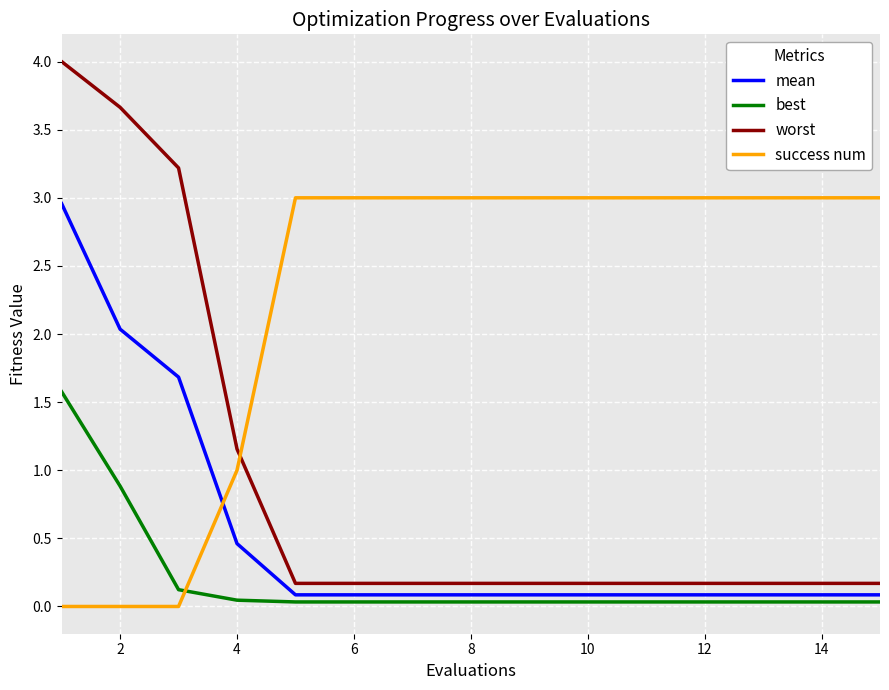

Which series ends up on top after the final intersection of success num and best?

success num